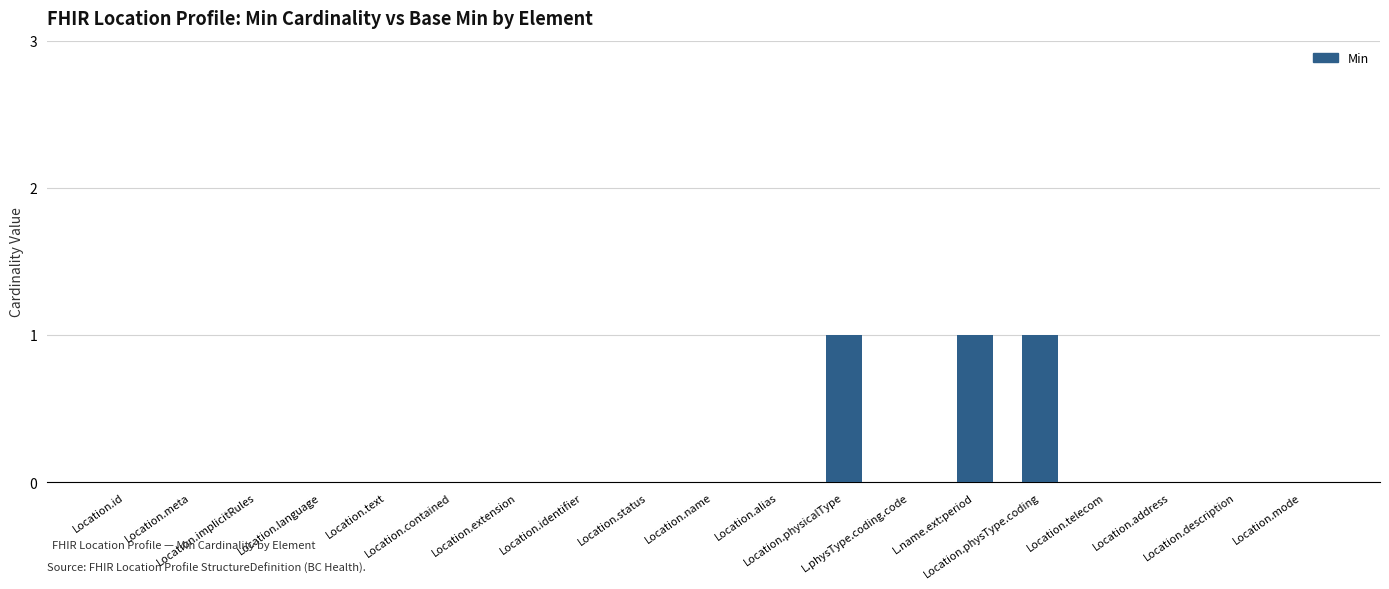

Is it true that the value at Location.physicalType is 1?

True